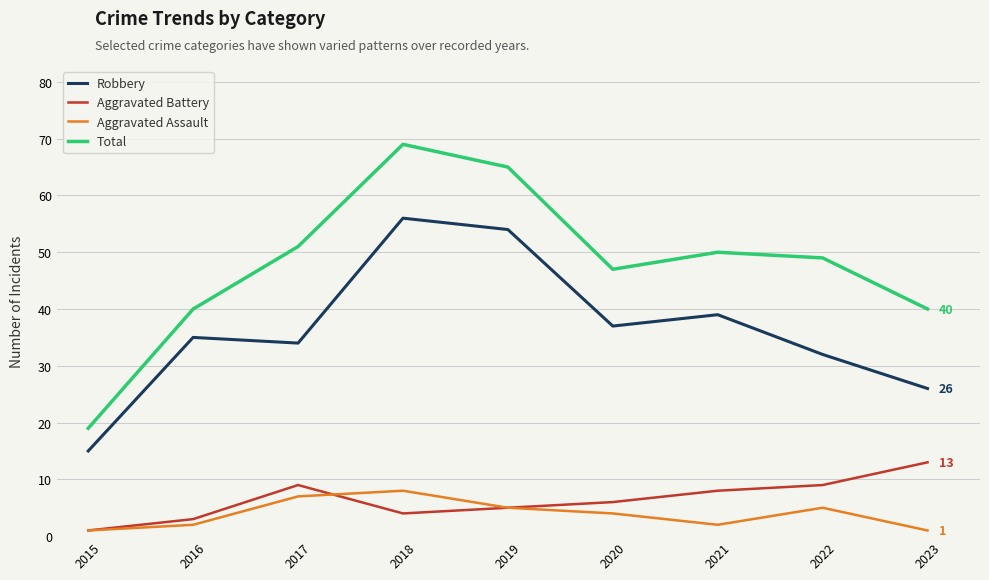

At 2021, list the series in order from smallest to largest.

Aggravated Assault, Aggravated Battery, Robbery, Total